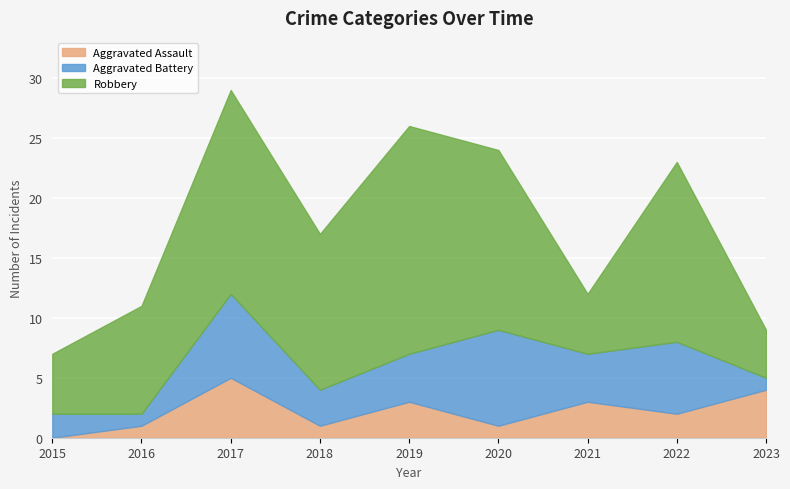

Where is the first local maximum for Aggravated Assault?

2017